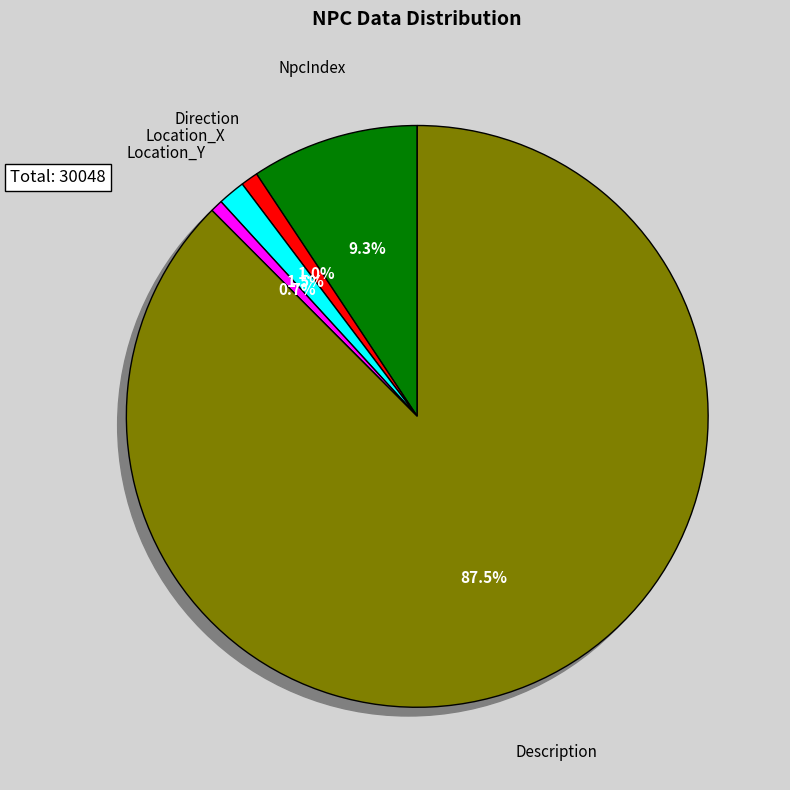

Rank the categories by value from lowest to highest.

Location_Y, Direction, Location_X, NpcIndex, Description